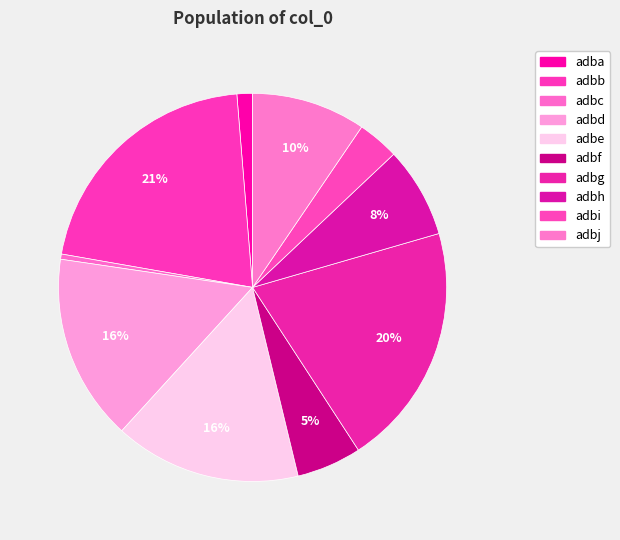

To the nearest percent, what is the combined percentage of adbh and adbb?

29%